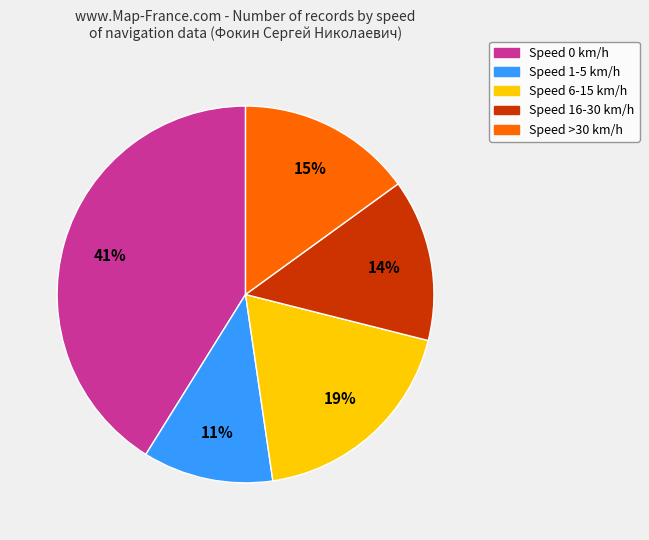

Is there any slice that represents more than half of the pie?

No